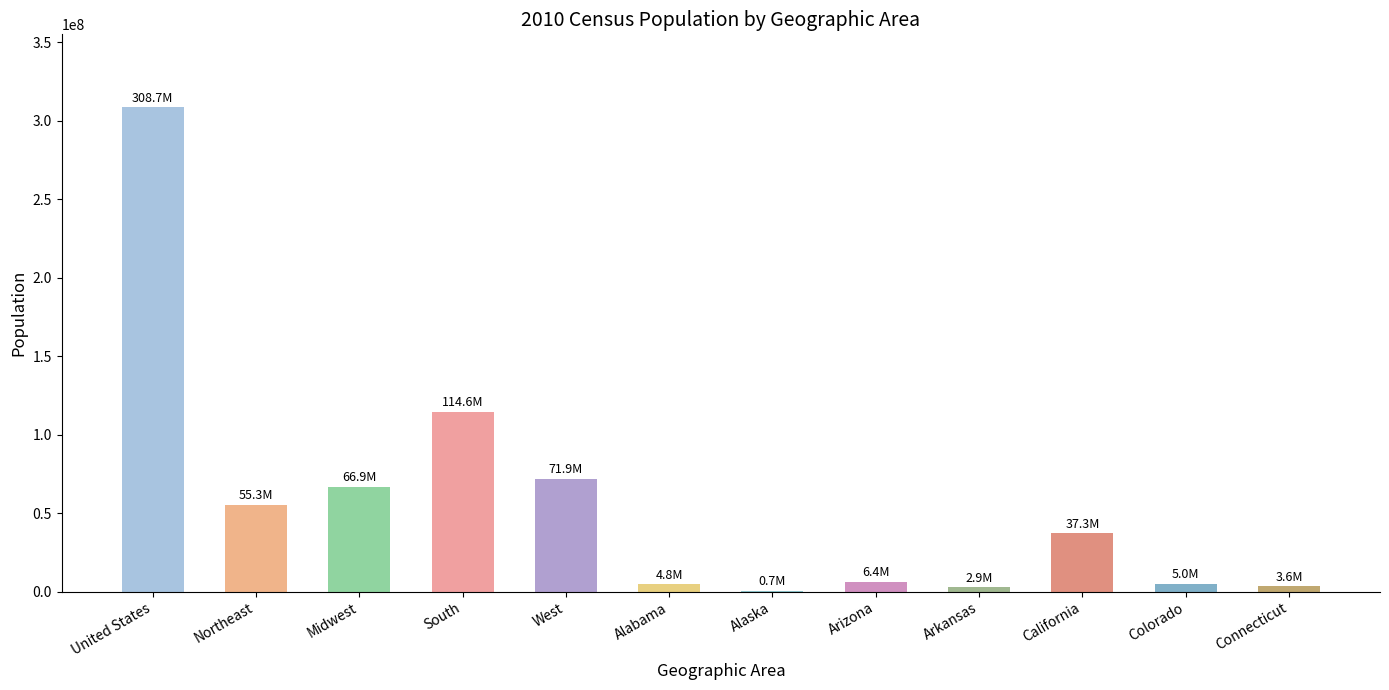

What is the maximum value shown in the chart?

308745538